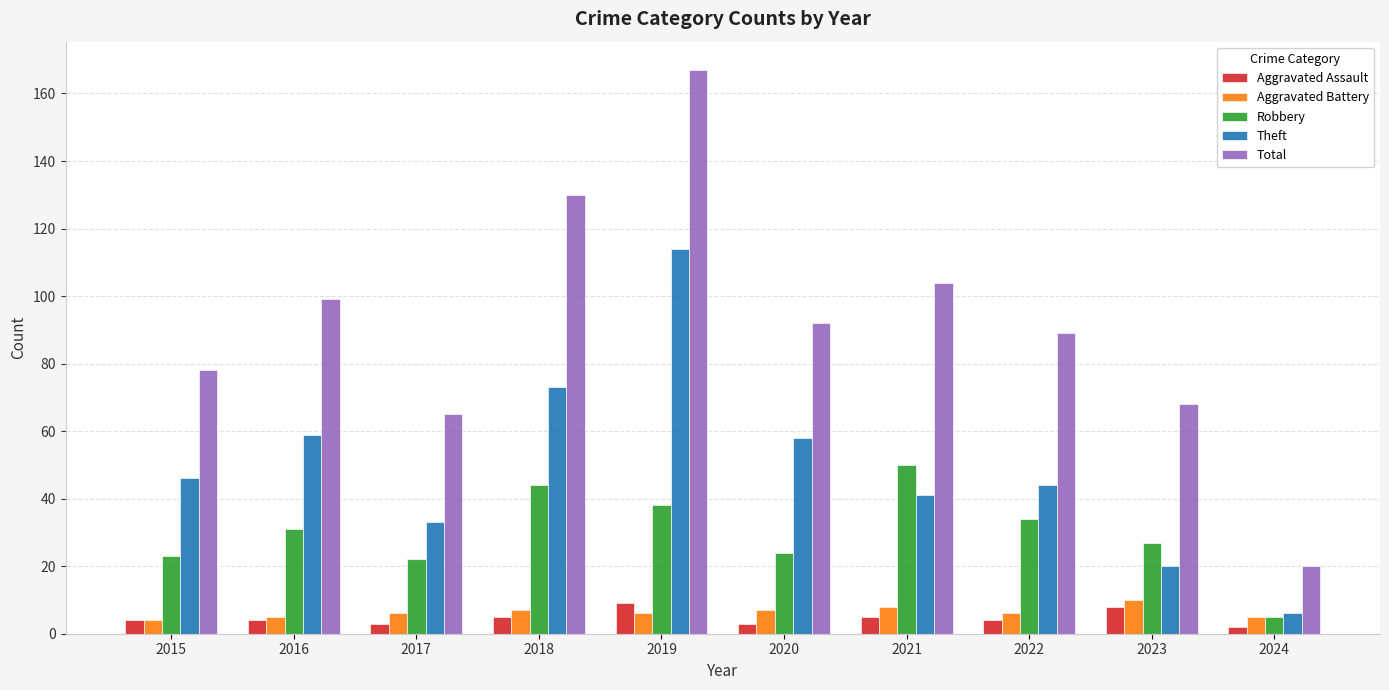

Between 2015 and 2016, which series saw the biggest shift?

Total